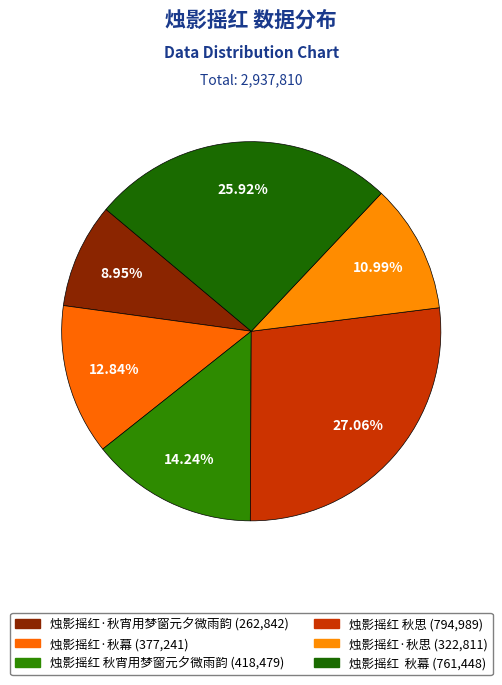

Which slice is the smallest?

烛影摇红·秋宵用梦窗元夕微雨韵